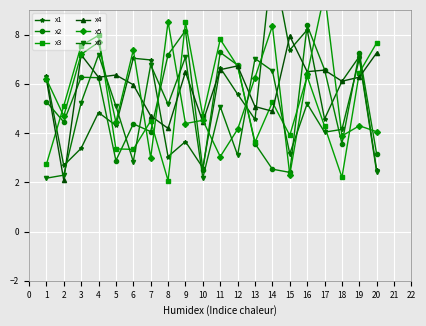

What is the difference between the maximum and minimum values in the x5 series?

7.4